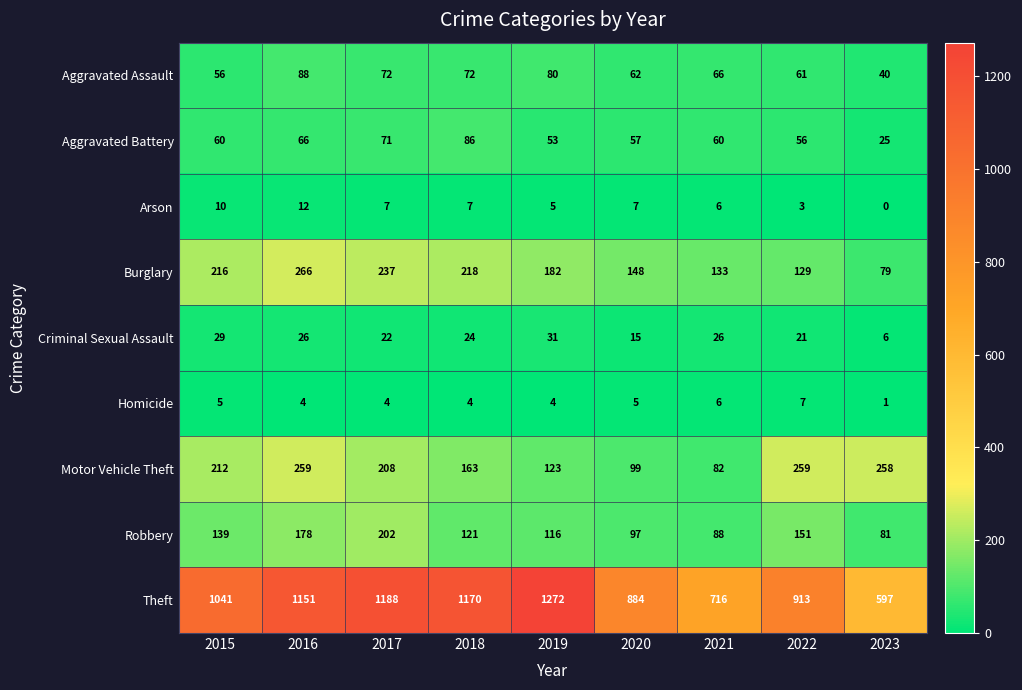

List the series in order of their peak value, highest first.

Theft, Burglary, Motor Vehicle Theft, Robbery, Aggravated Assault, Aggravated Battery, Criminal Sexual Assault, Arson, Homicide